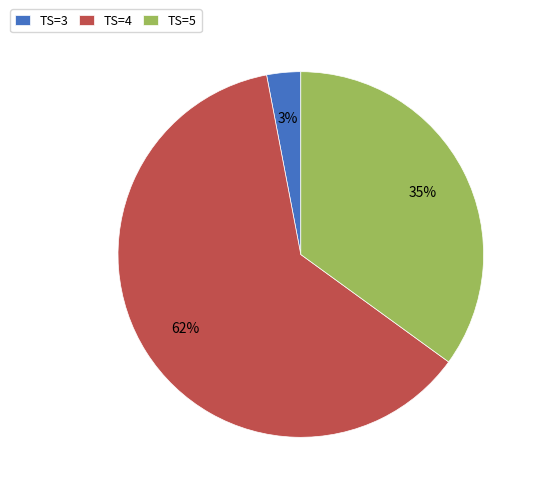

To the nearest percent, what is the difference between the largest and smallest slice percentages?

59%